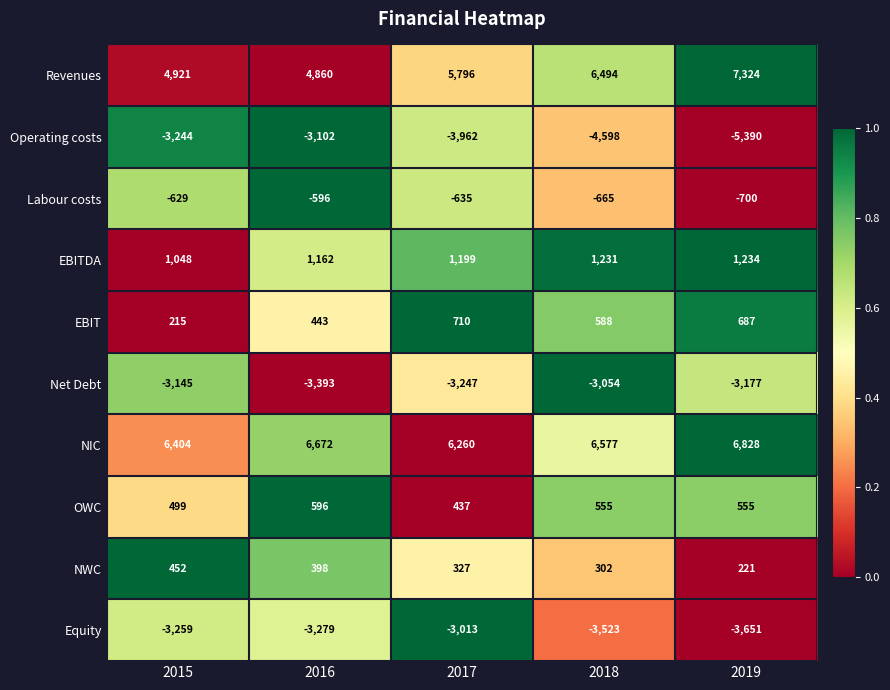

Count the number of data series in this chart.

10